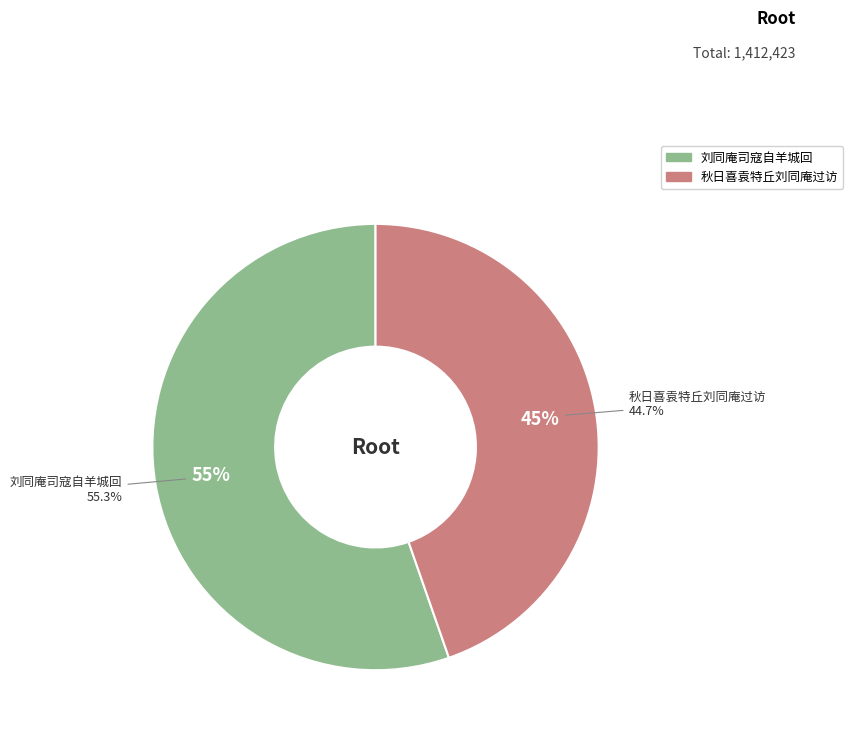

What is the ratio of the value at 刘同庵司寇自羊城回 to the value at 秋日喜袁特丘刘同庵过访?

1.2